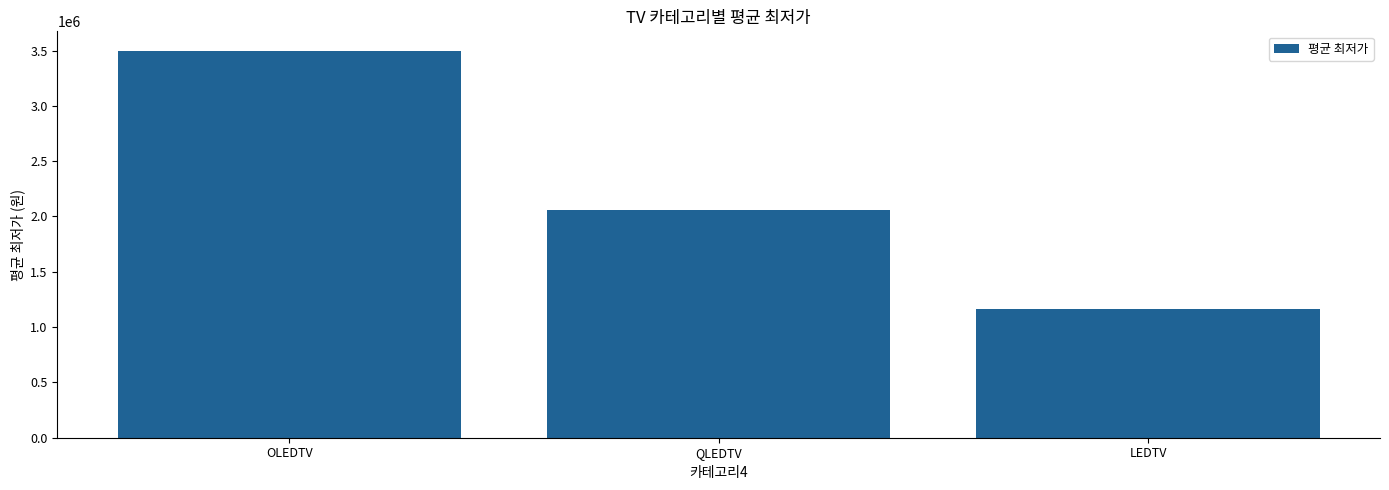

Reading left to right, what are all the values shown in this chart?

3499020	2054332	1162812